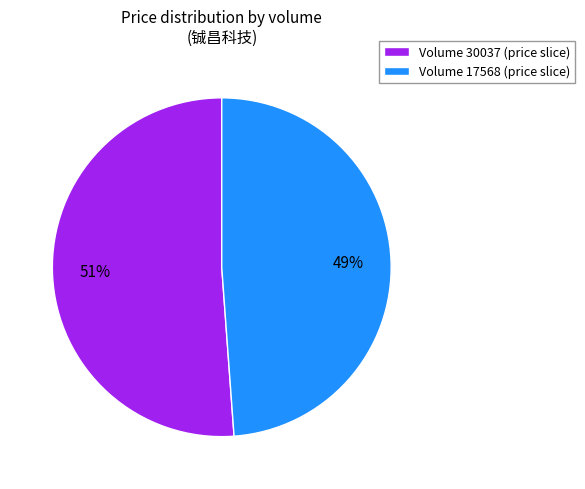

To the nearest percent, what is the combined percentage of Volume 17568 (price slice) and Volume 30037 (price slice)?

100%